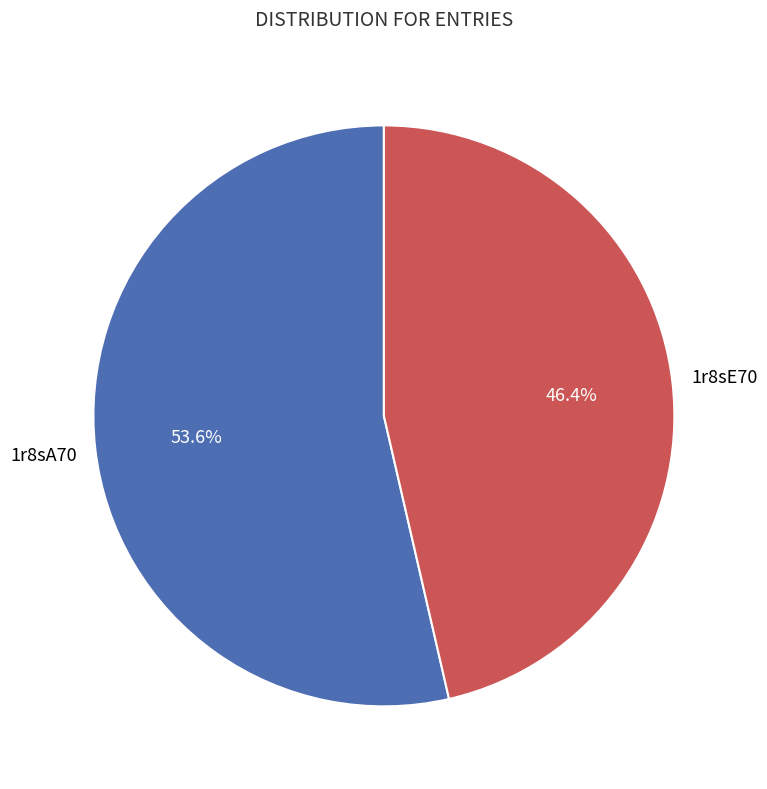

To the nearest percent, what is the average slice percentage?

50%